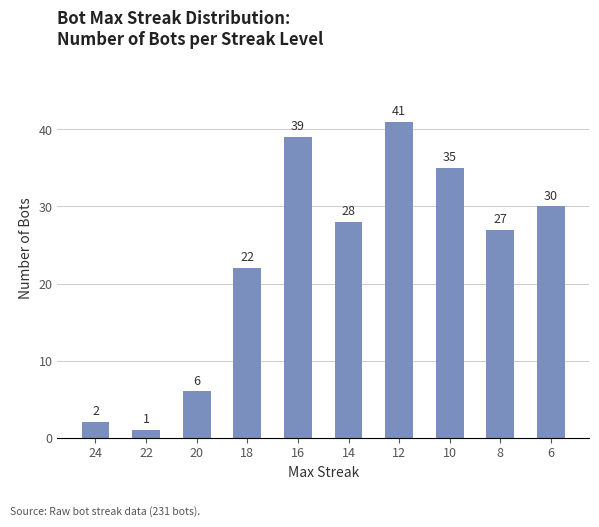

Rank the categories by value from lowest to highest.

22, 24, 20, 18, 8, 14, 6, 10, 16, 12